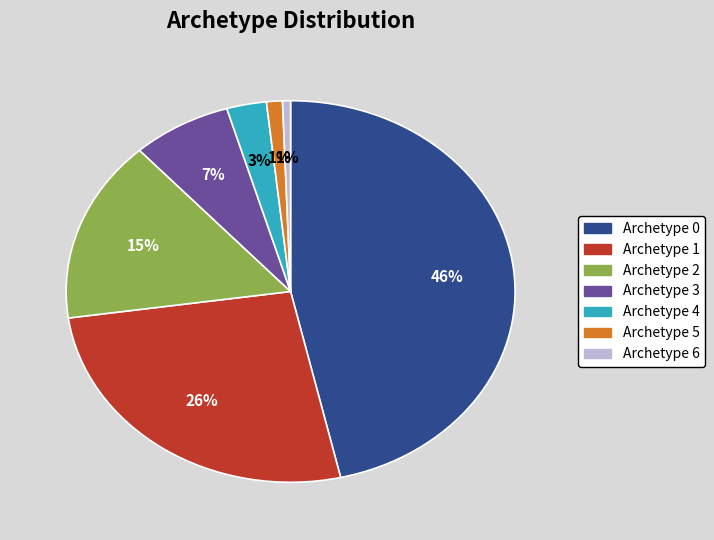

Is there any slice that represents more than half of the pie?

No